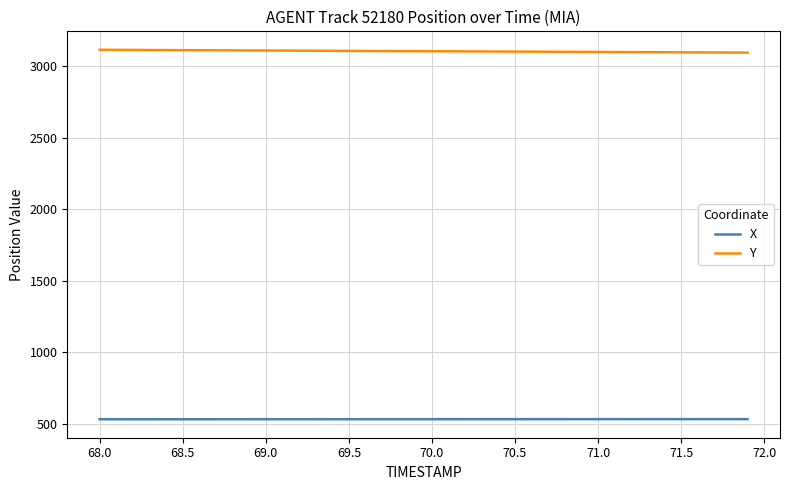

List the series in order of their overall mean, highest first.

Y, X